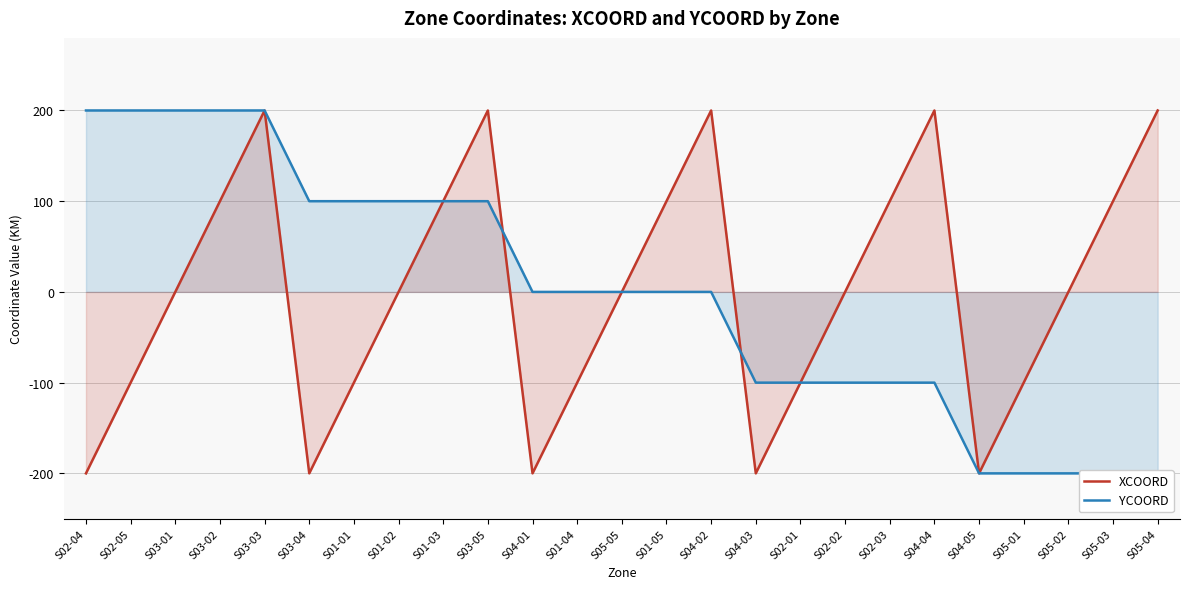

Where is XCOORD nearest to the value 0?

S03-01